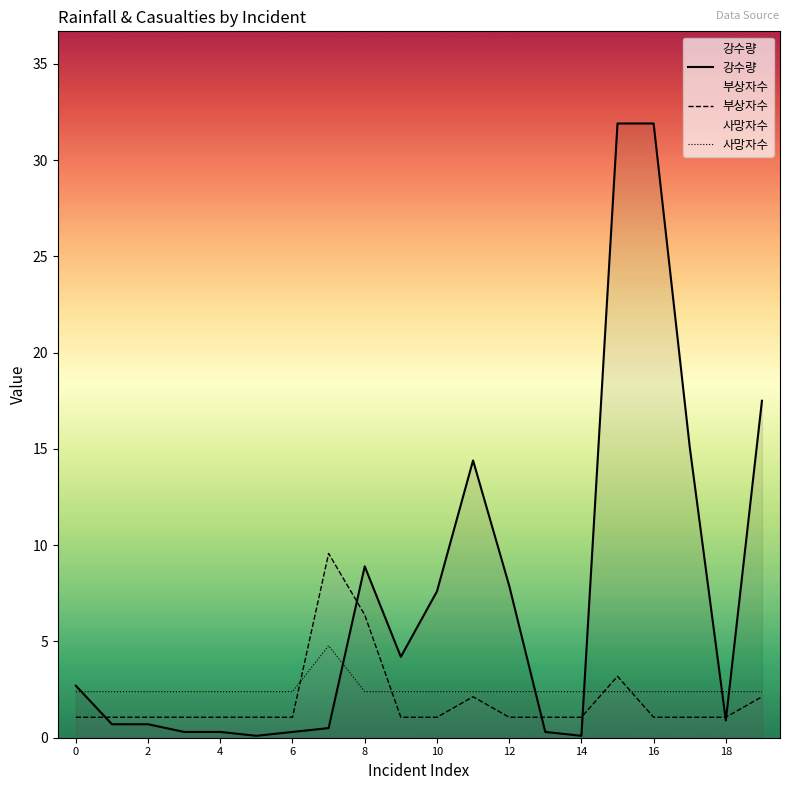

Between 14 and 18, which series saw the biggest shift?

강수량